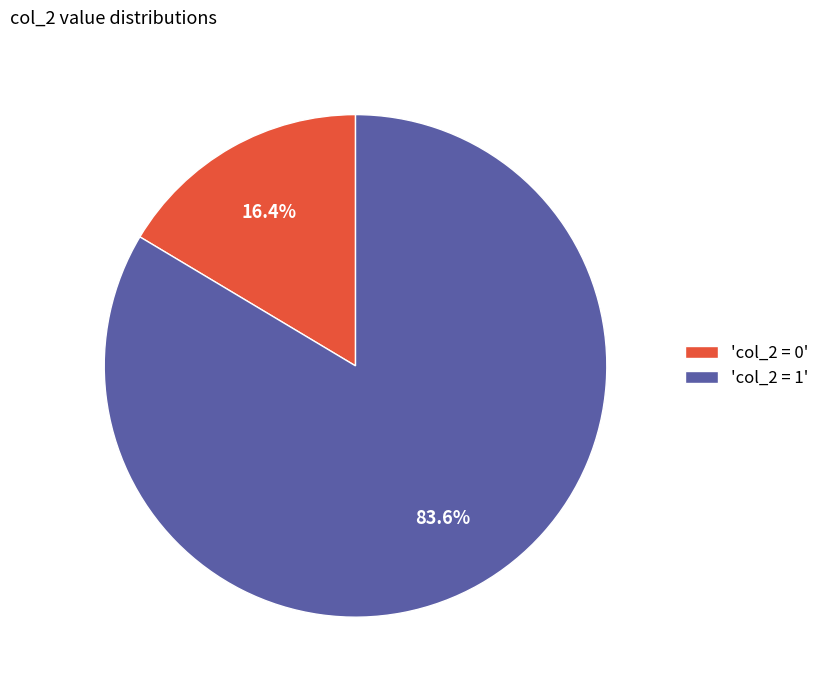

How many slices are in this pie chart?

2